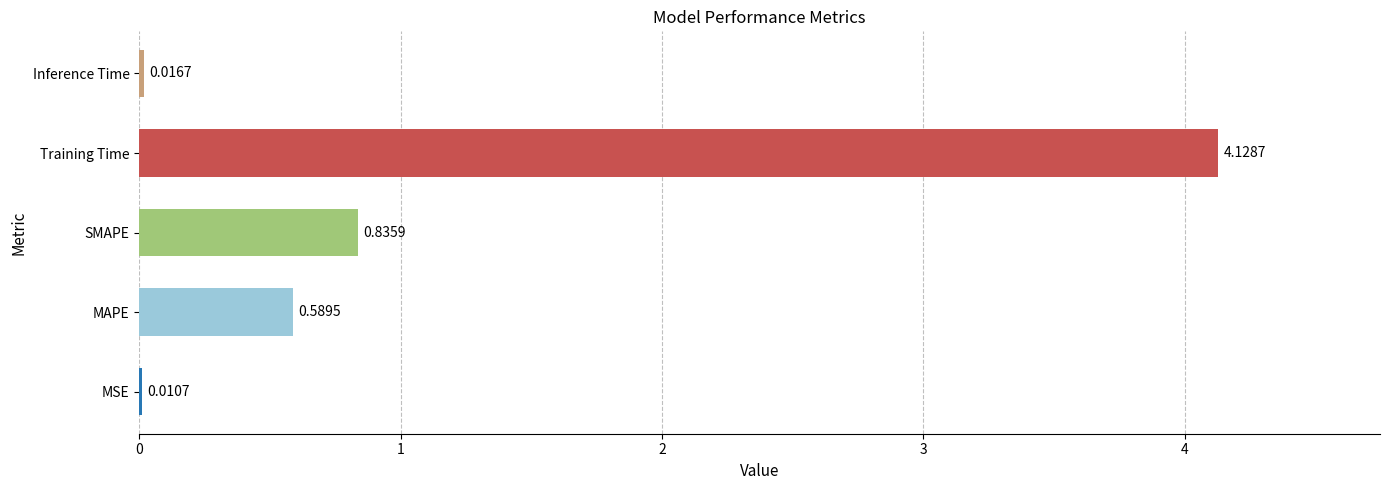

What is the sum of all values?

5.6